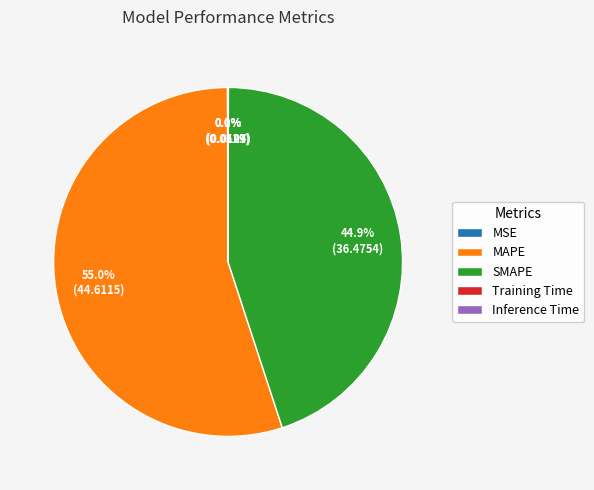

Which category has the biggest portion of the pie?

MAPE